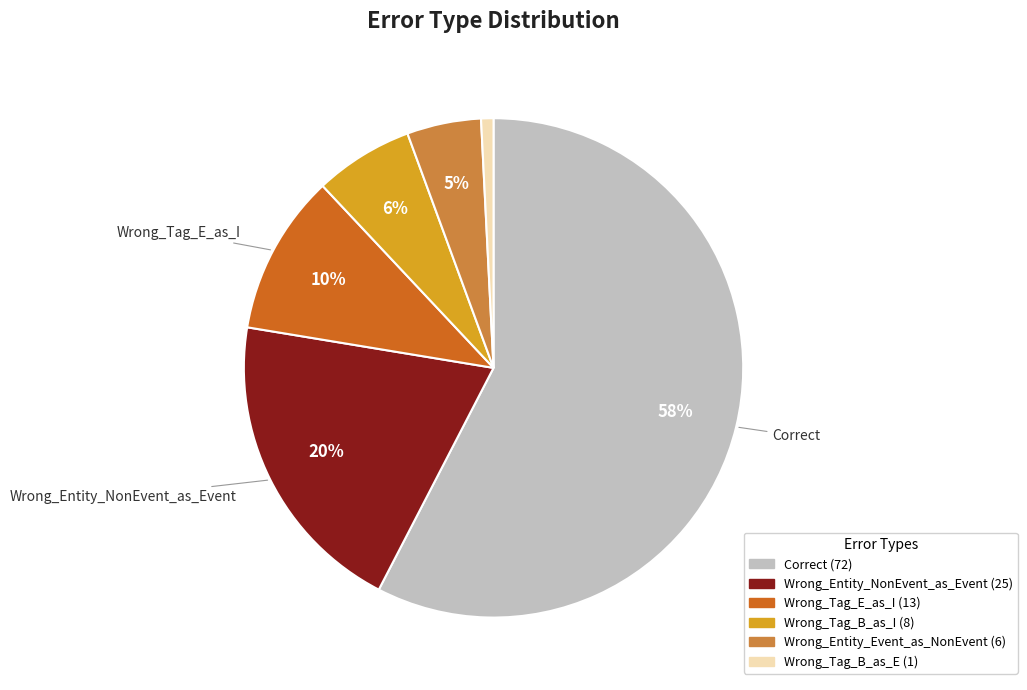

To the nearest percent, what is the difference between the largest and smallest slice percentages?

57%